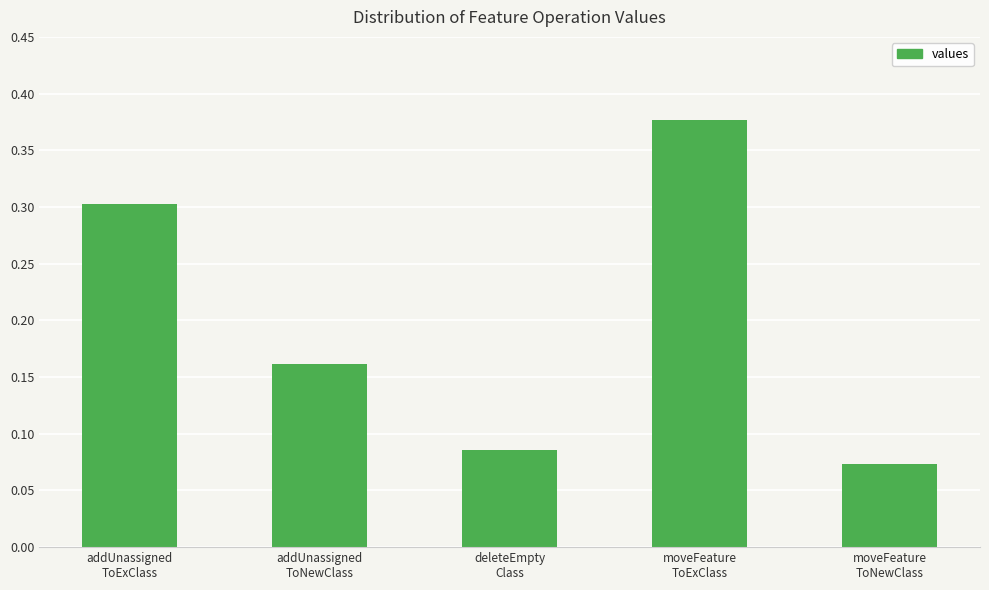

Count the number of data series in this chart.

1